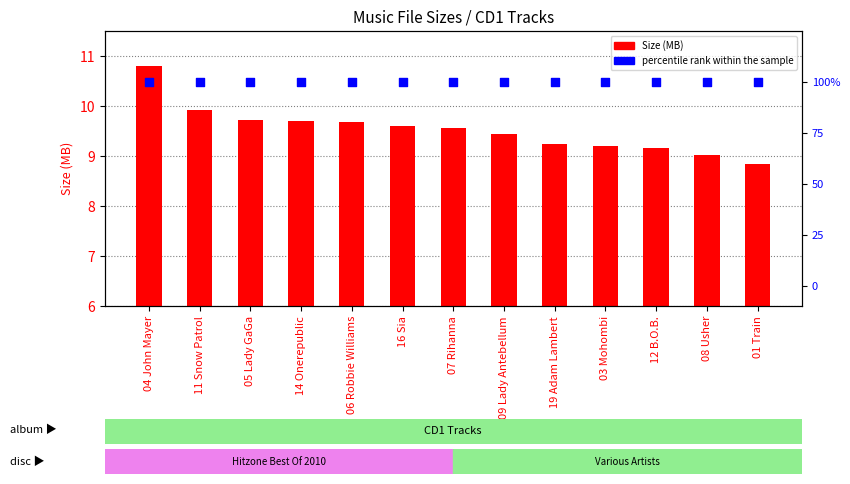

At how many categories does at least one series exceed 78?

13